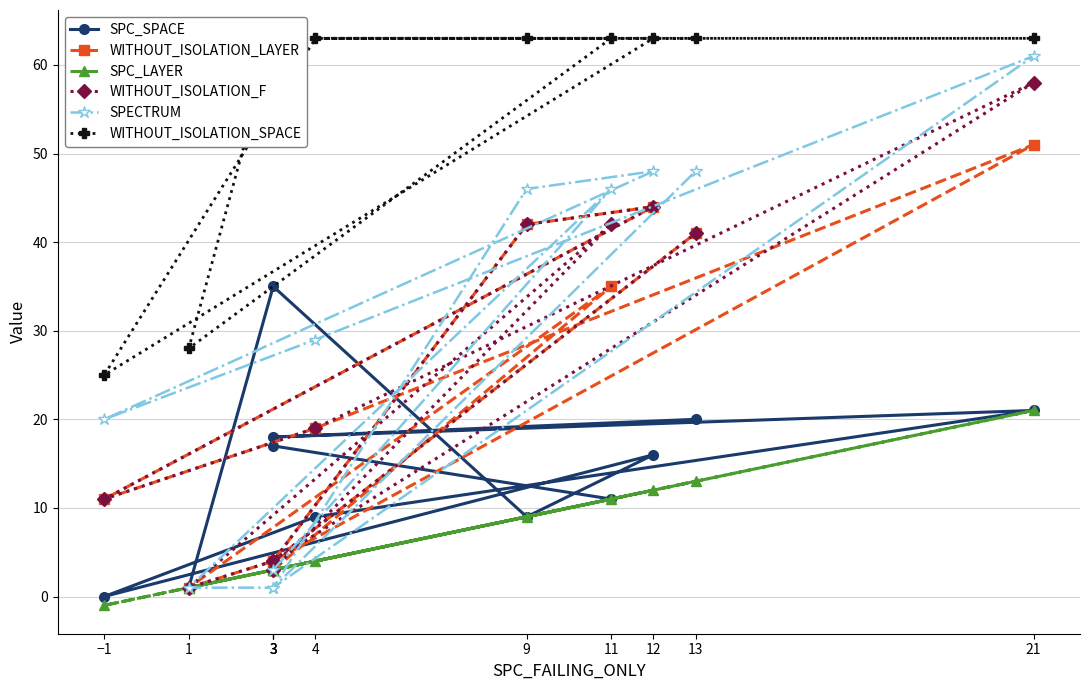

Which series has the widest spread of values?

SPECTRUM